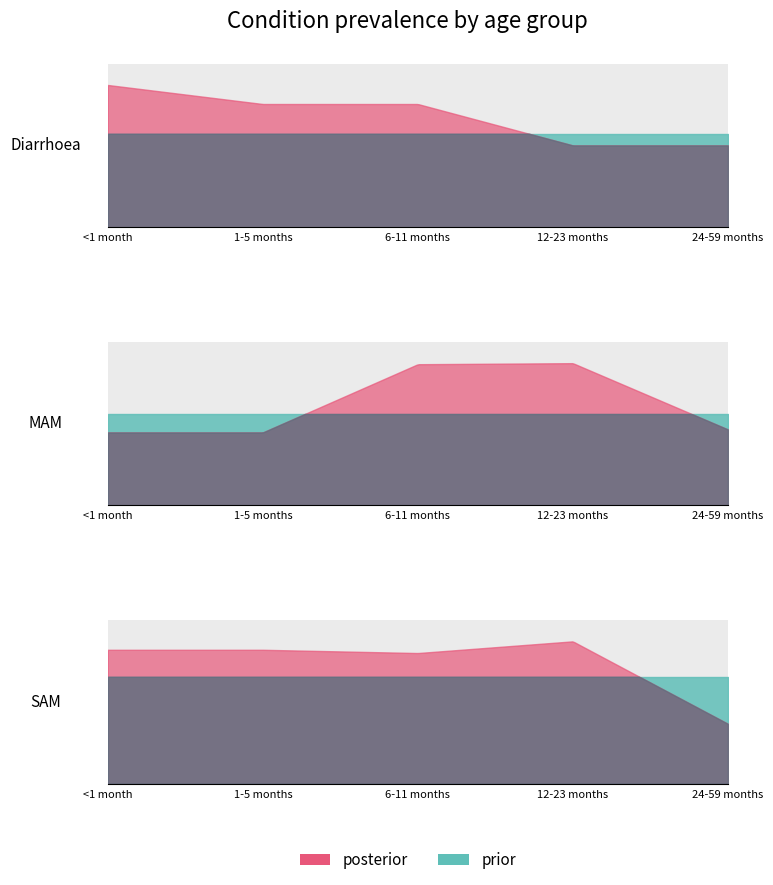

Reading left to right, transcribe all the data shown in this chart.

Diarrhoea: <1 month=3.1	1-5 months=2.7	6-11 months=2.7	12-23 months=1.8	24-59 months=1.8
MAM: <1 month=0.2	1-5 months=0.2	6-11 months=0.4	12-23 months=0.4	24-59 months=0.2
SAM: <1 month=0.1	1-5 months=0.1	6-11 months=0.1	12-23 months=0.1	24-59 months=0.1